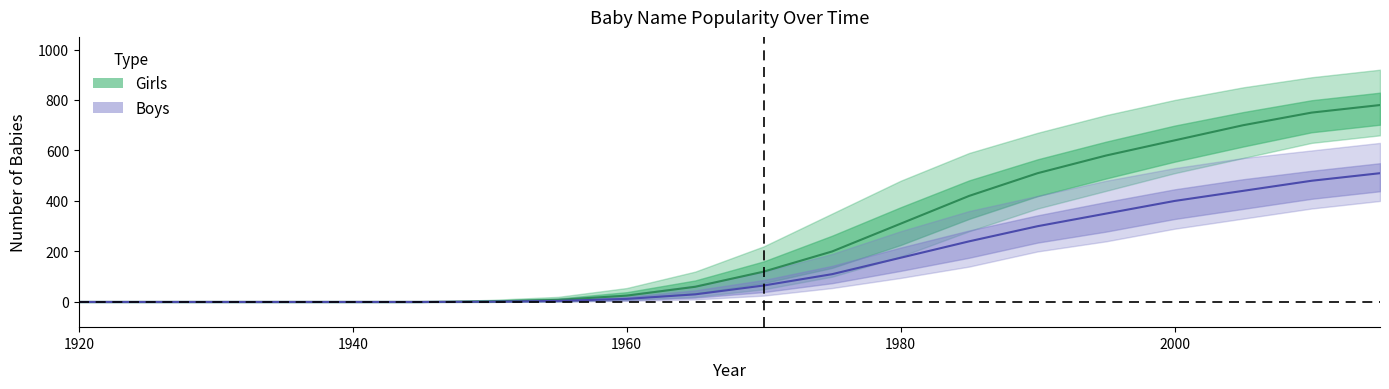

What is the difference between the maximum and second lowest values in the Girls series?

780